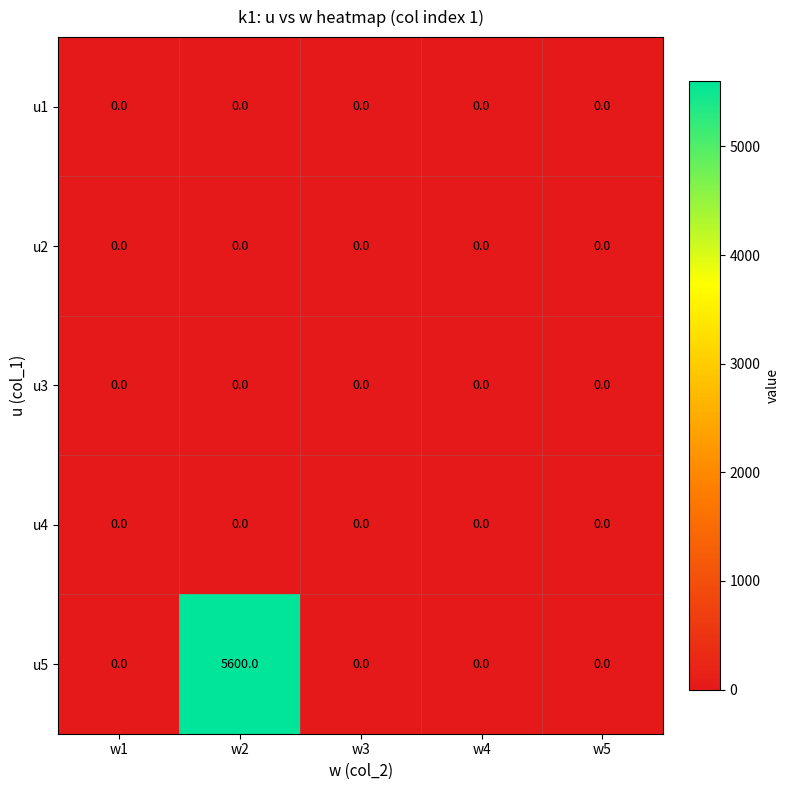

Reading left to right, transcribe all the data shown in this chart.

u1: w1=0	w2=0	w3=0	w4=0	w5=0
u2: w1=0	w2=0	w3=0	w4=0	w5=0
u3: w1=0	w2=0	w3=0	w4=0	w5=0
u4: w1=0	w2=0	w3=0	w4=0	w5=0
u5: w1=0	w2=5600	w3=0	w4=0	w5=0